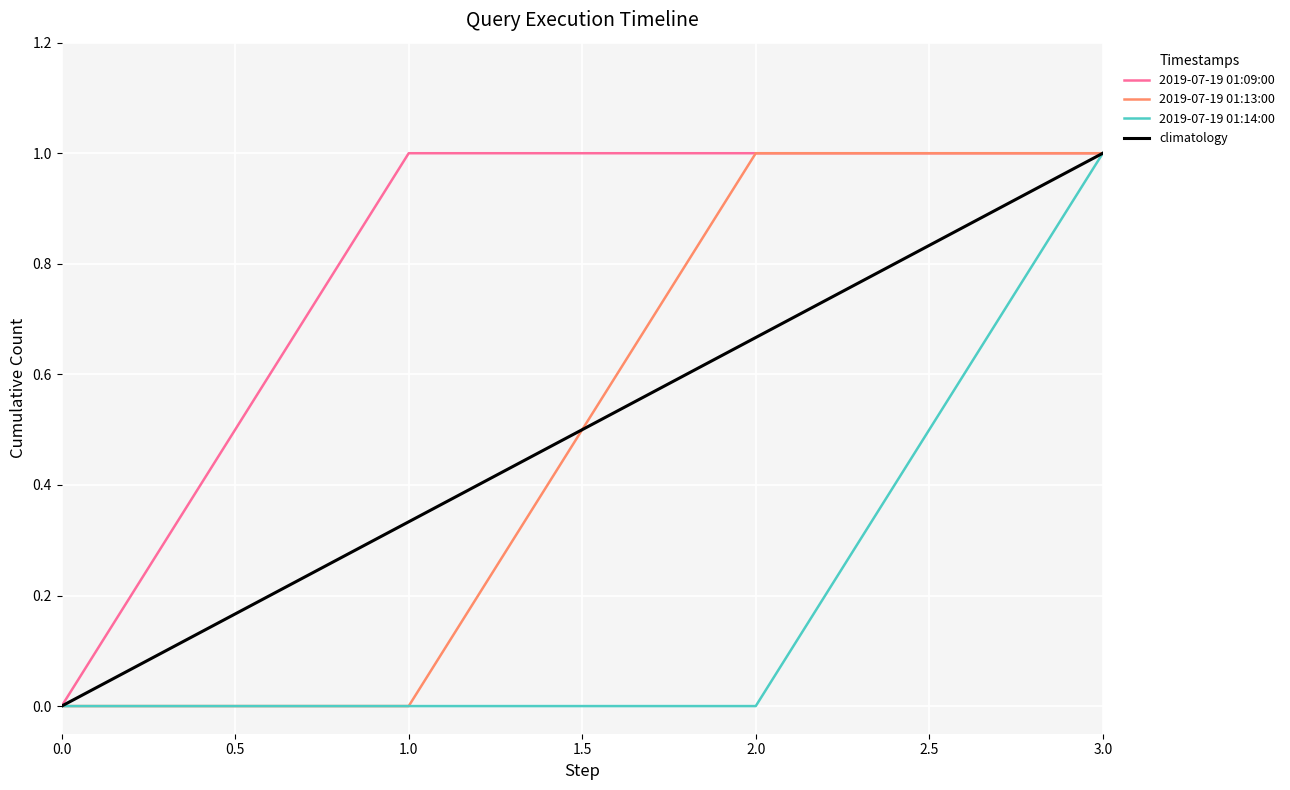

True or false: 2019-07-19 01:14:00 has a value of 0.0 at 0.0.

True